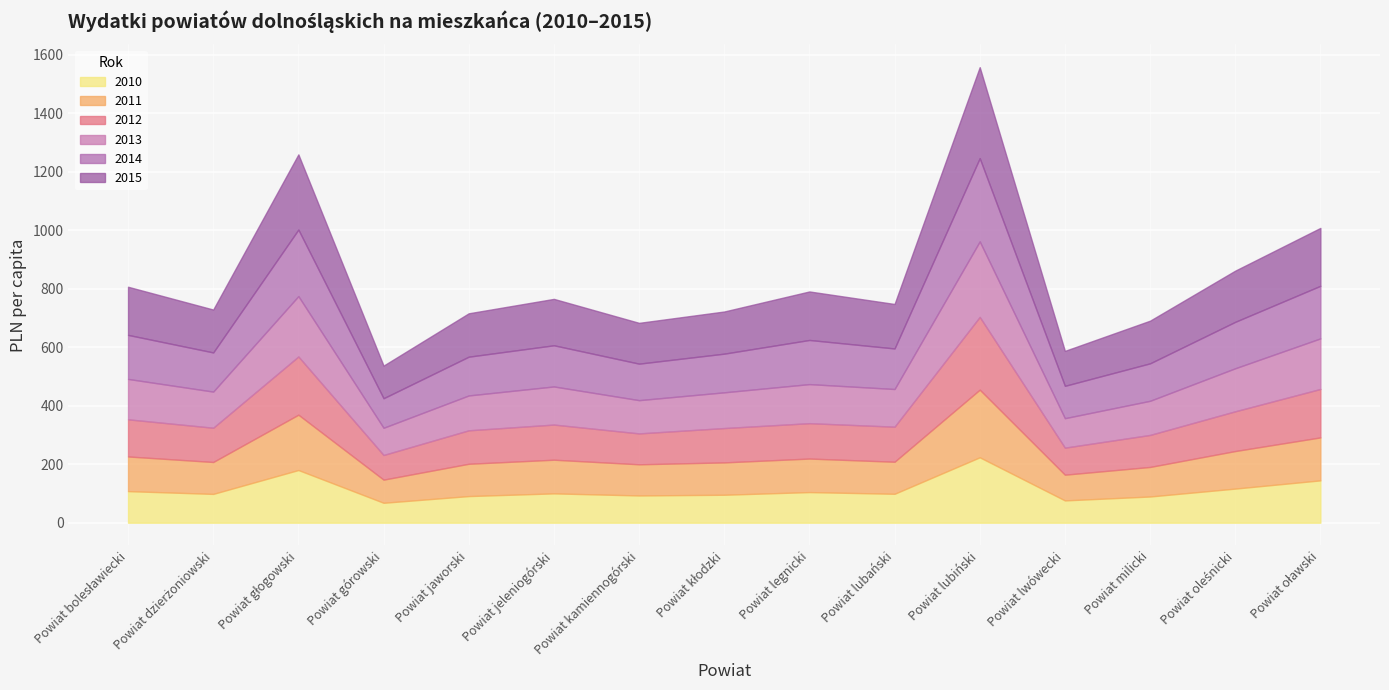

The 2012 series shows 198.9 at Powiat głogowski. True or false?

True